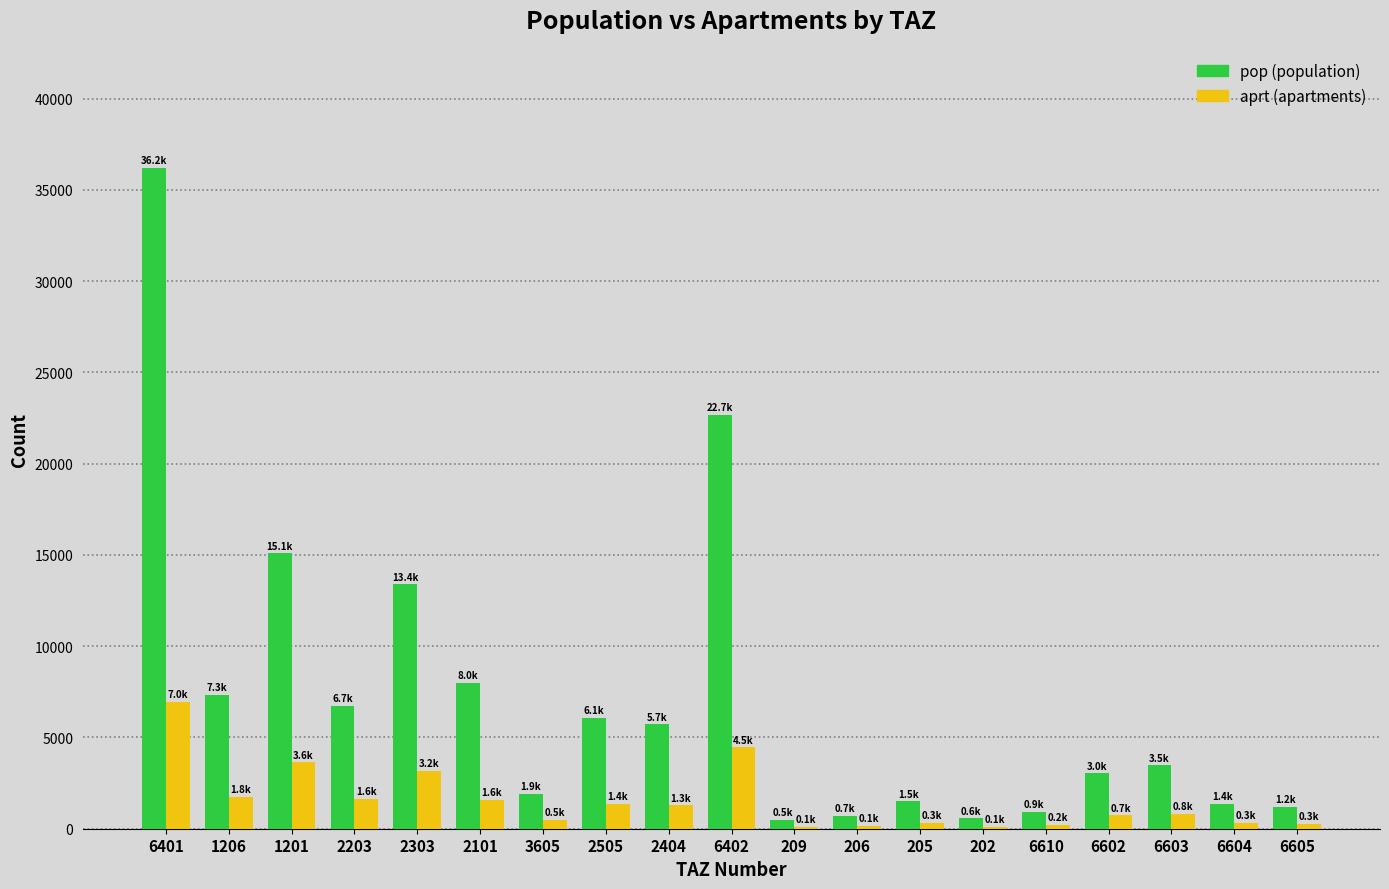

At which category is the sum across all series the highest?

6401